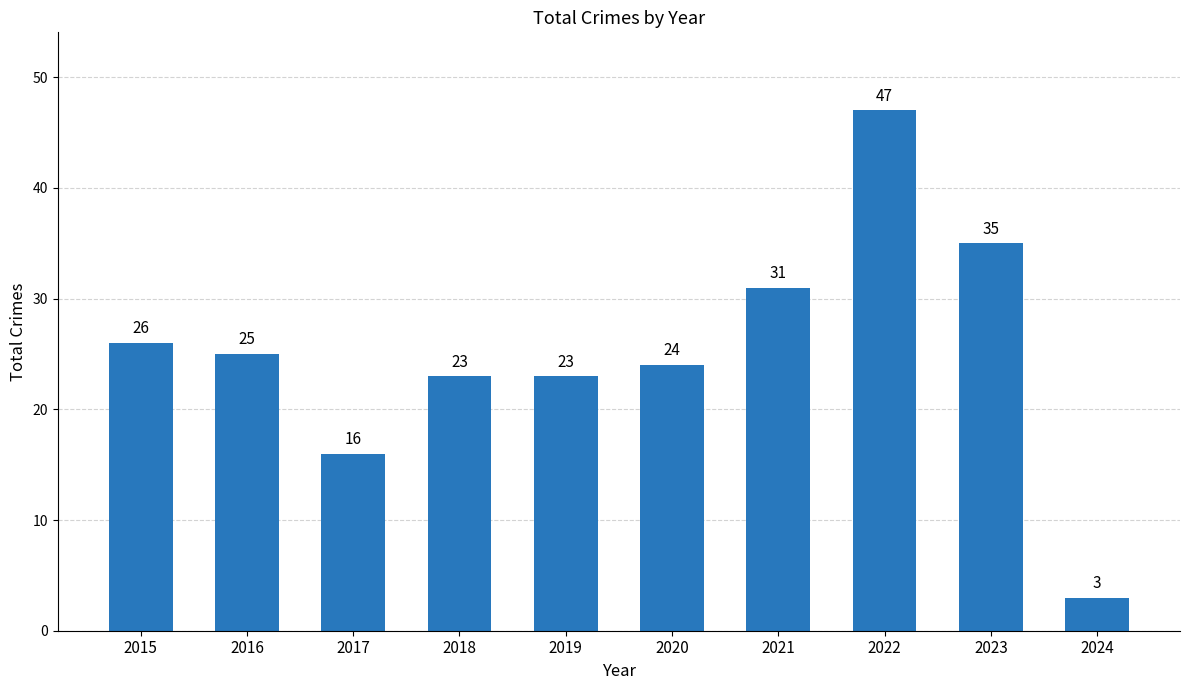

What is the difference between the values at 2015 and 2017?

10